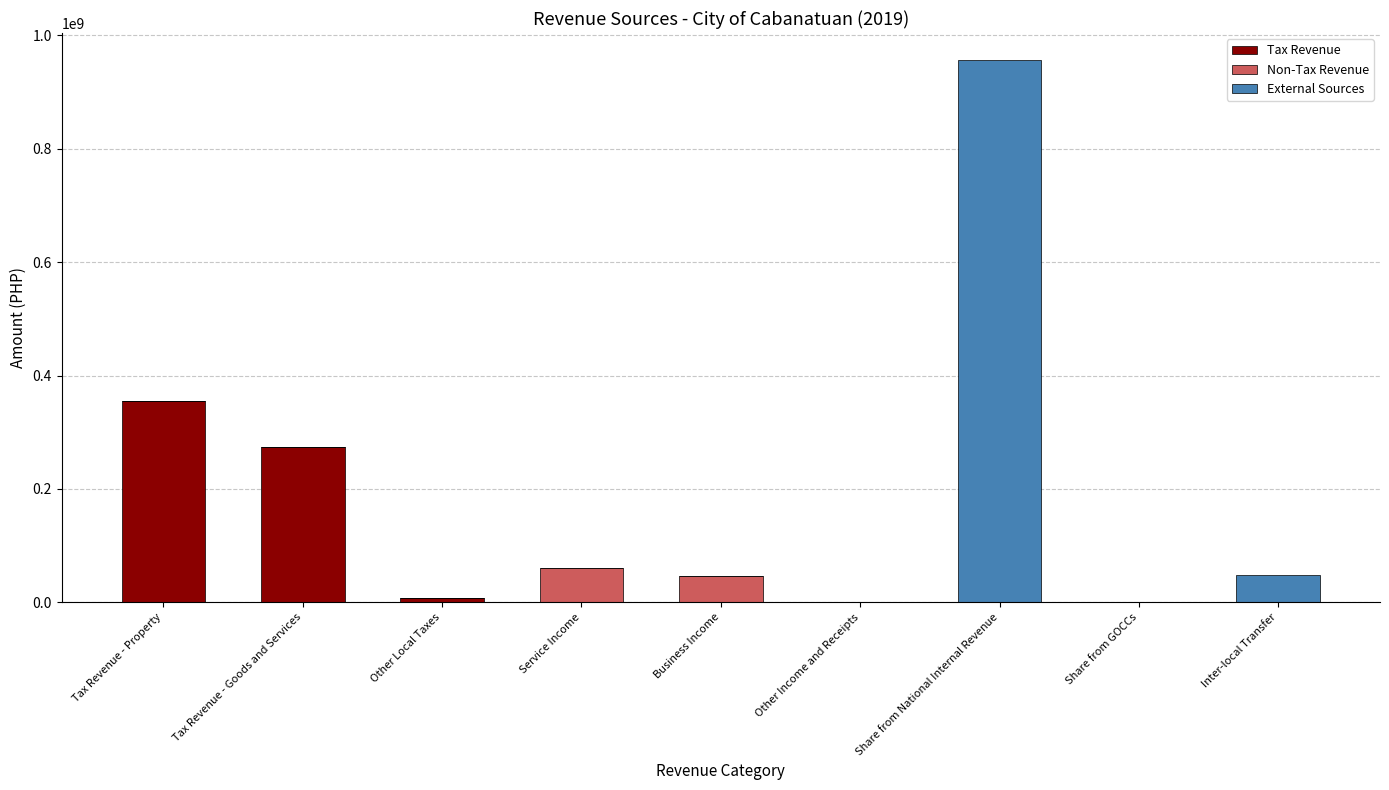

Count the number of data series in this chart.

3